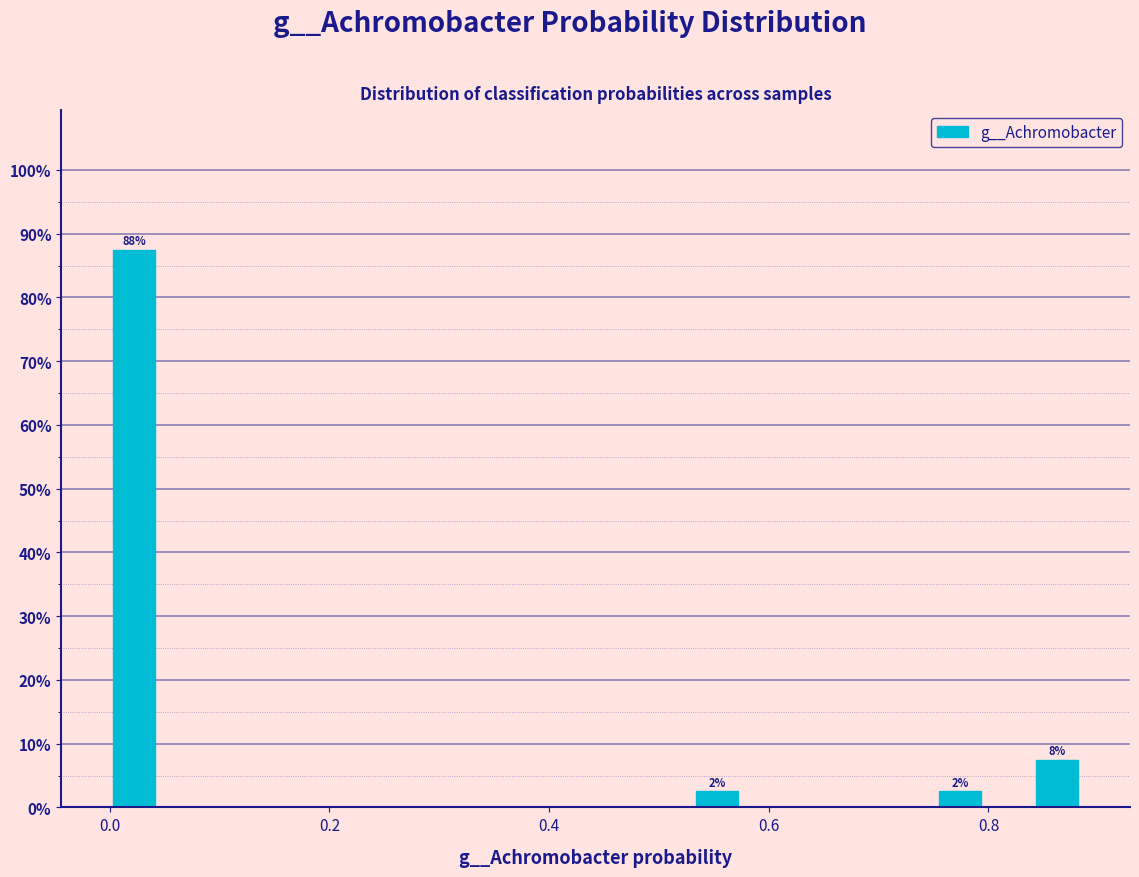

Around what value on the x-axis is the tallest bar? Give the approximate position of its centre, as read against the axis.

0.02